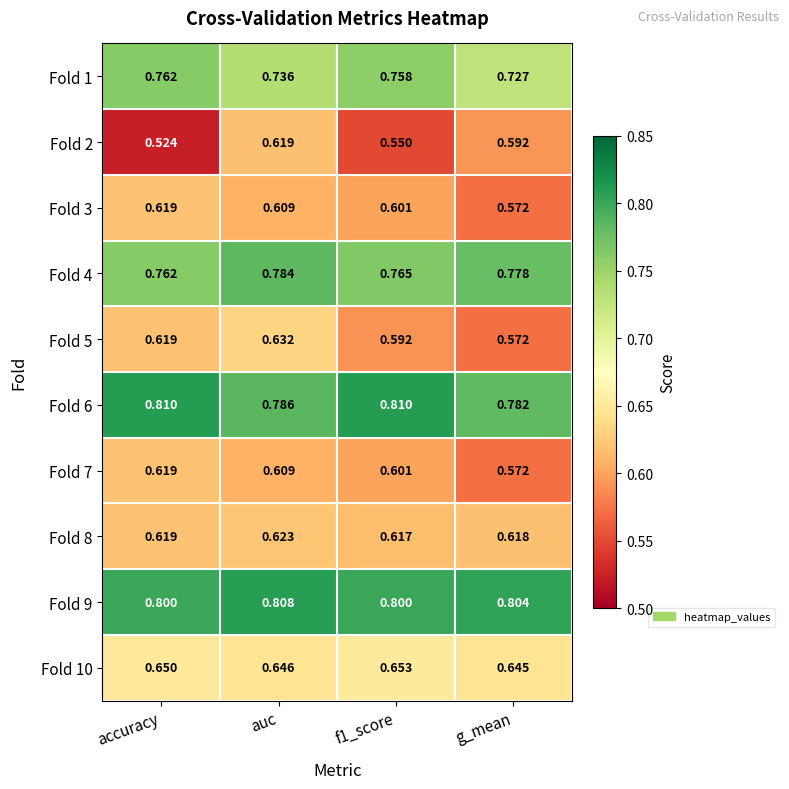

Where is Fold 3 nearest to the value 0?

g_mean